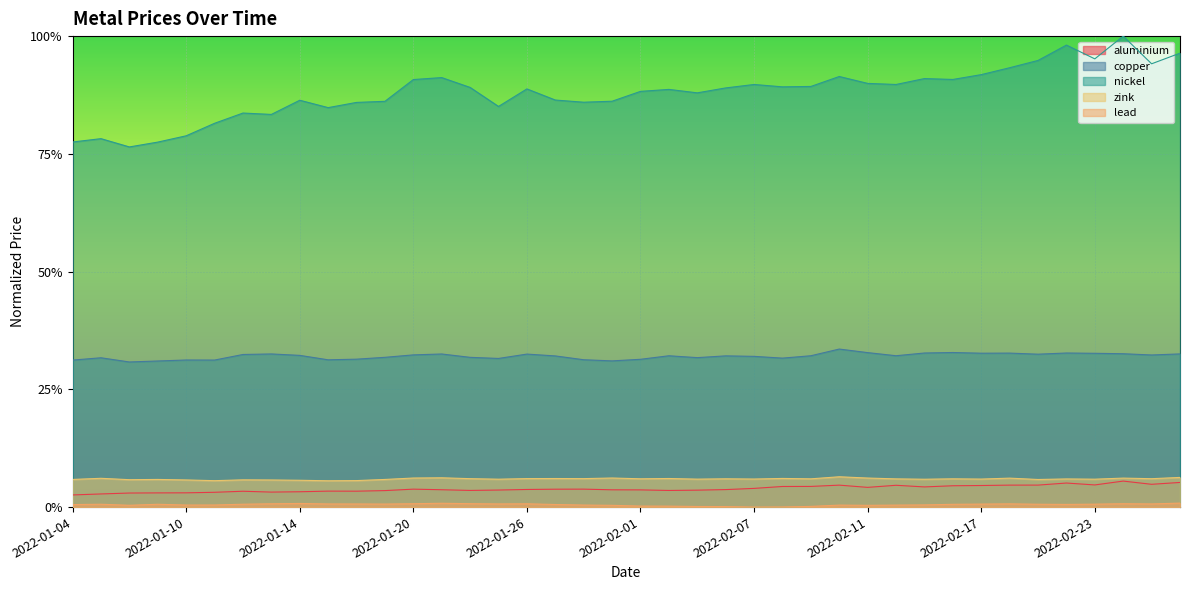

Which series has the largest total across all categories?

nickel